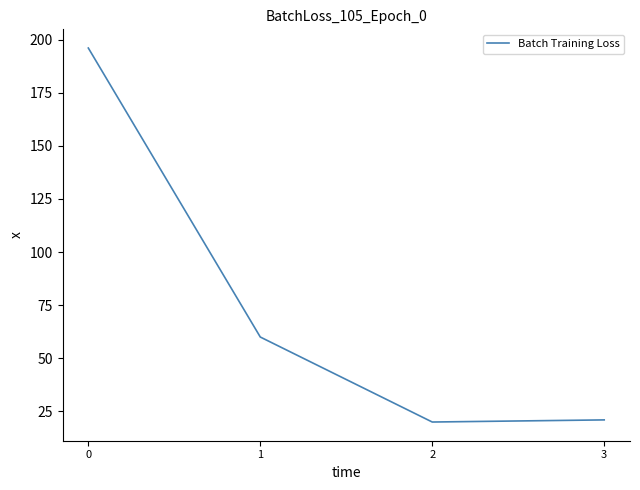

True or false: the data shows 26 at 2.

False